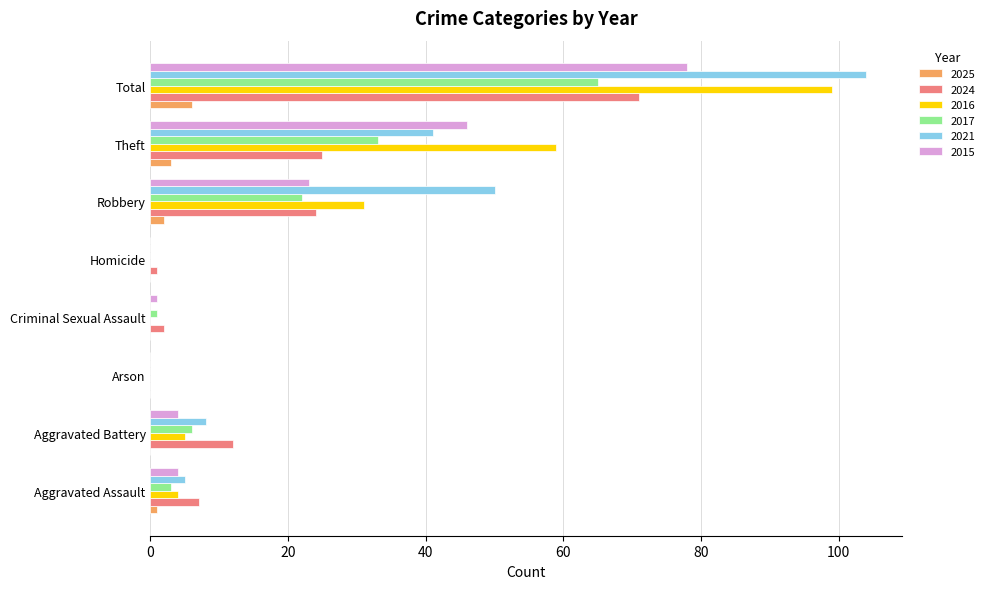

Which category has the highest value across all series?

Total